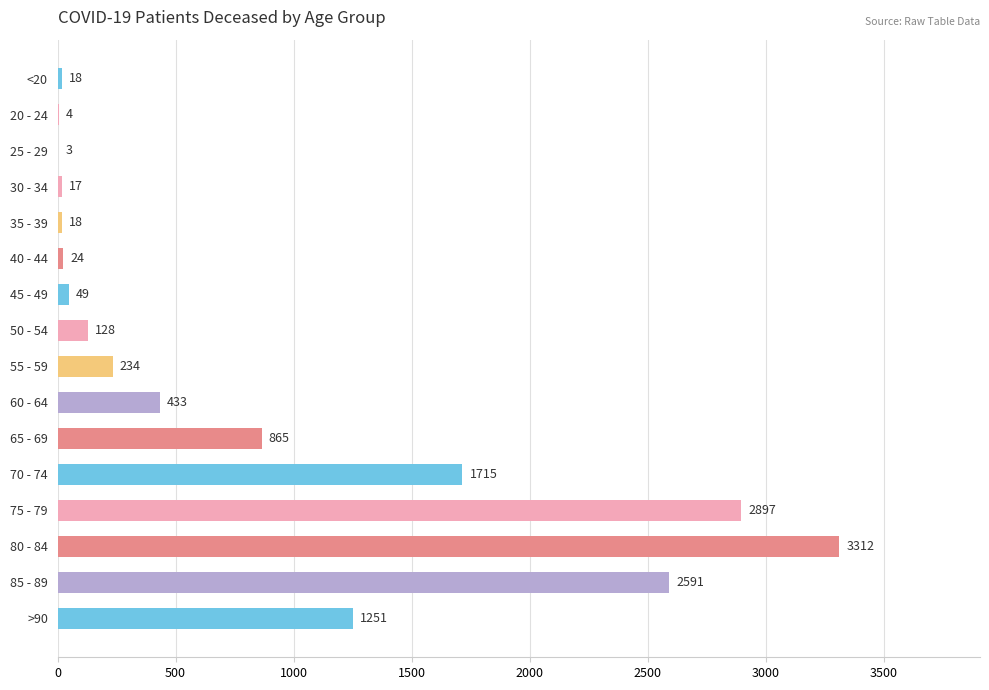

Which label corresponds to the largest value in the chart?

80 - 84